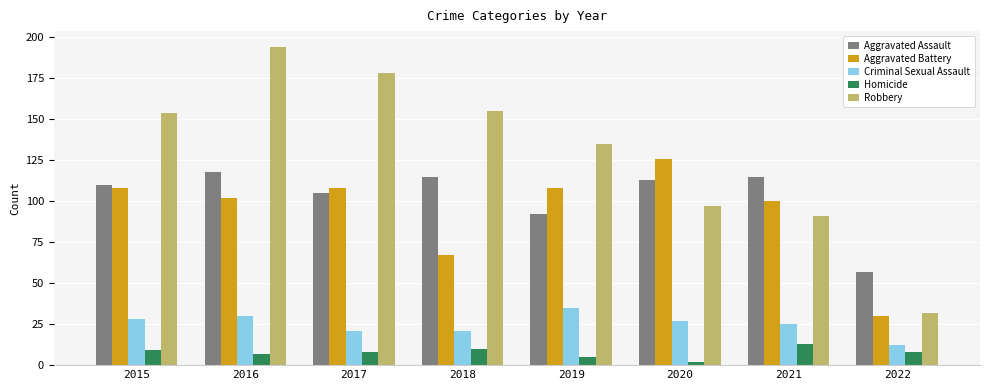

What is the sum of the Robbery values at 2016 and 2021?

285